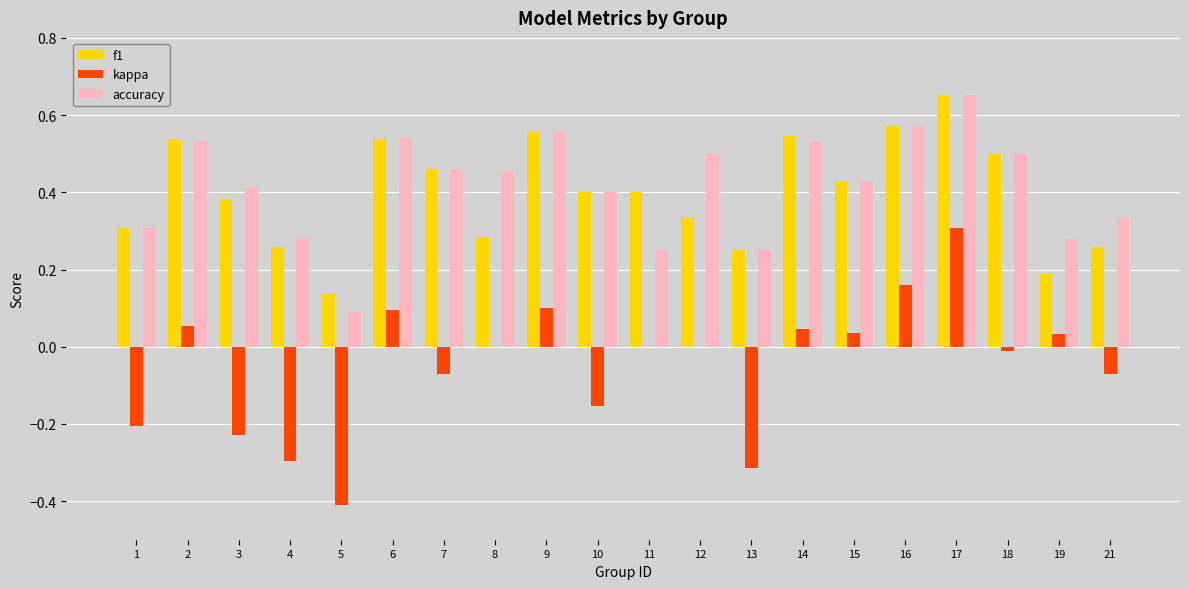

What is the sum of the accuracy values at 2 and 14?

1.1